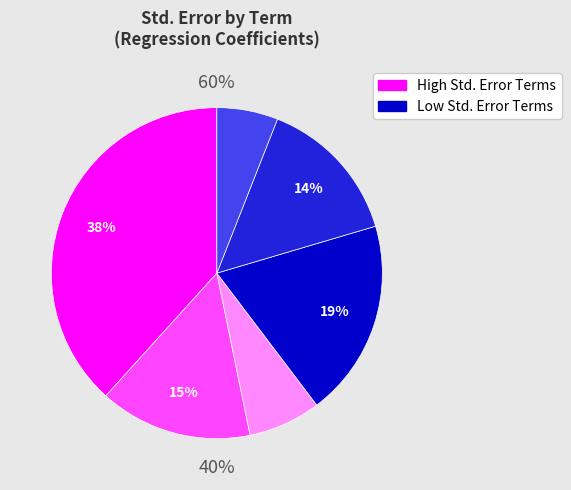

How many segments does this pie chart have?

6